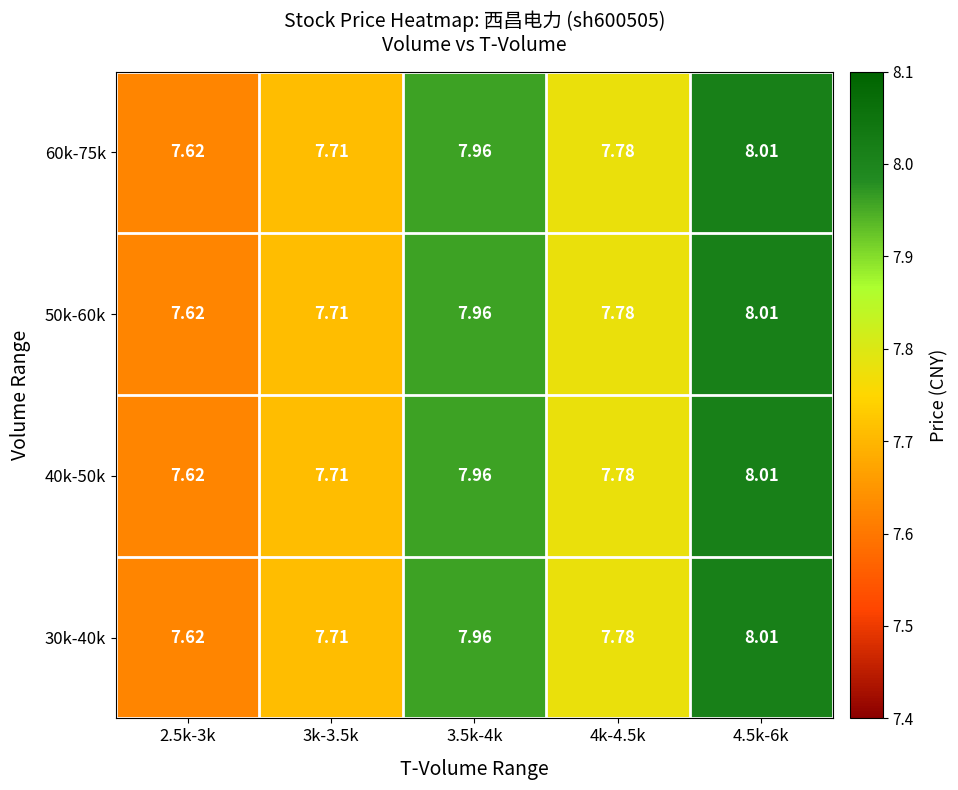

Is the value of 40k-50k at 2.5k-3k greater than the value of 60k-75k at 4k-4.5k?

No